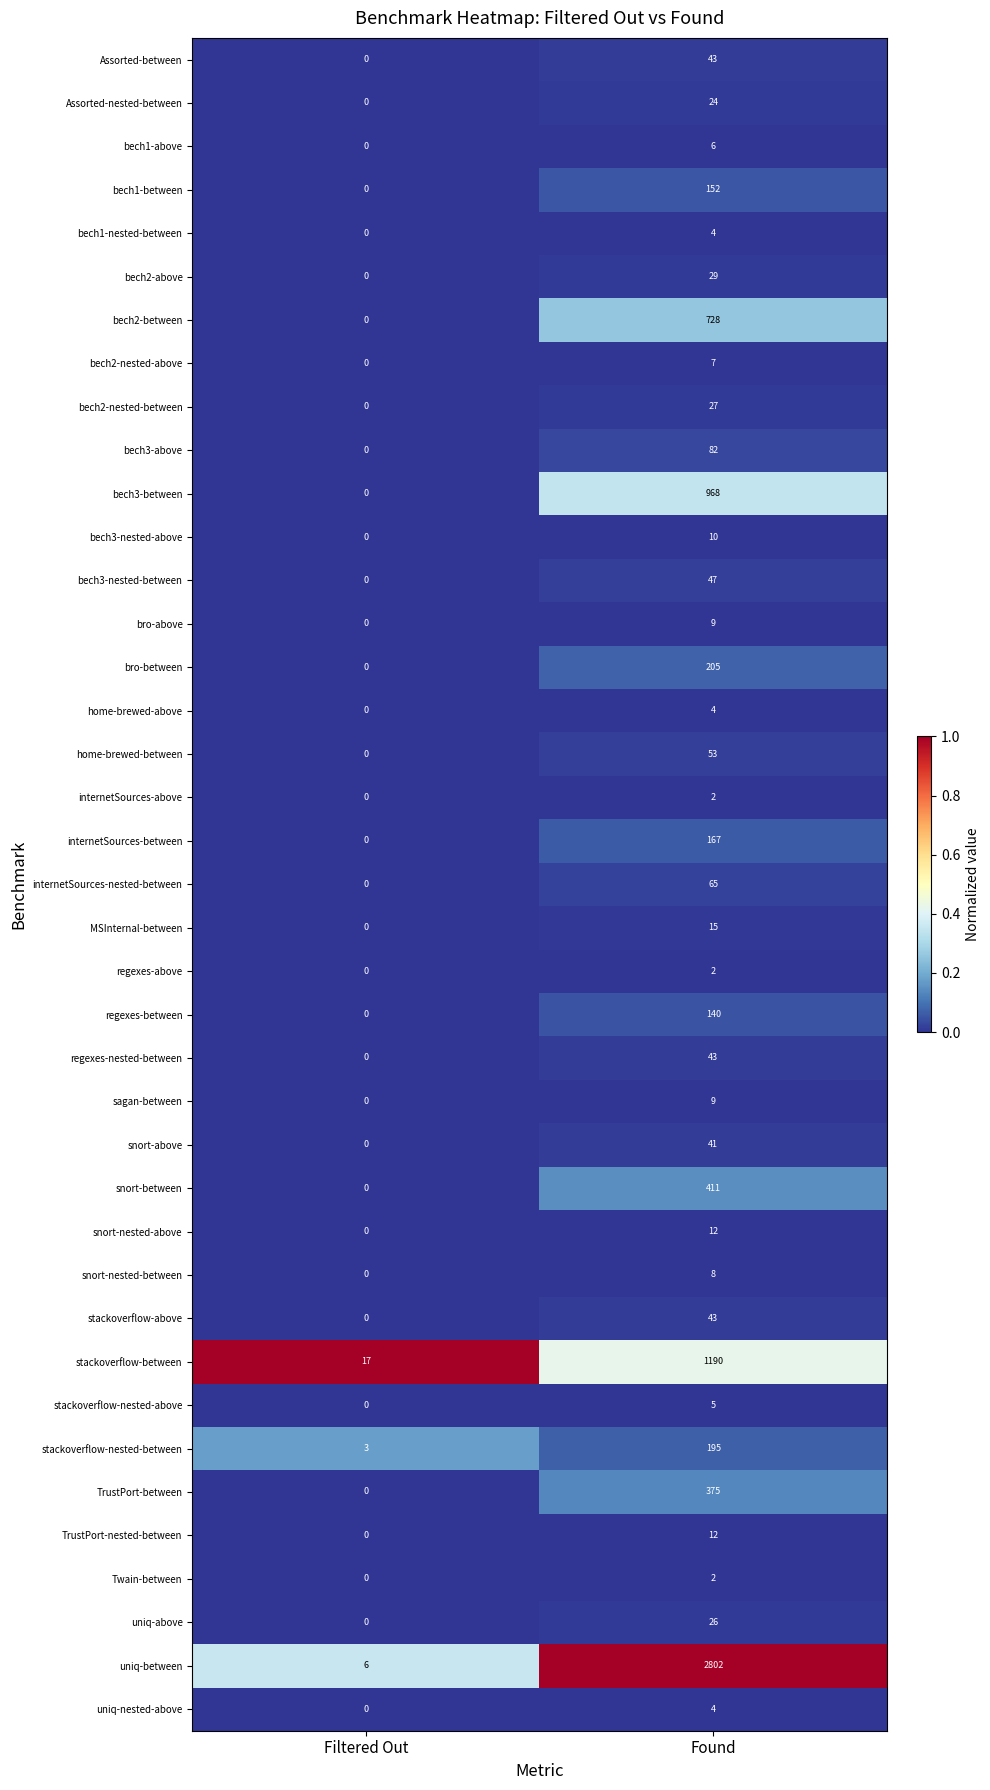

What is the difference between the maximum and minimum values in the bech2-nested-between series?

27